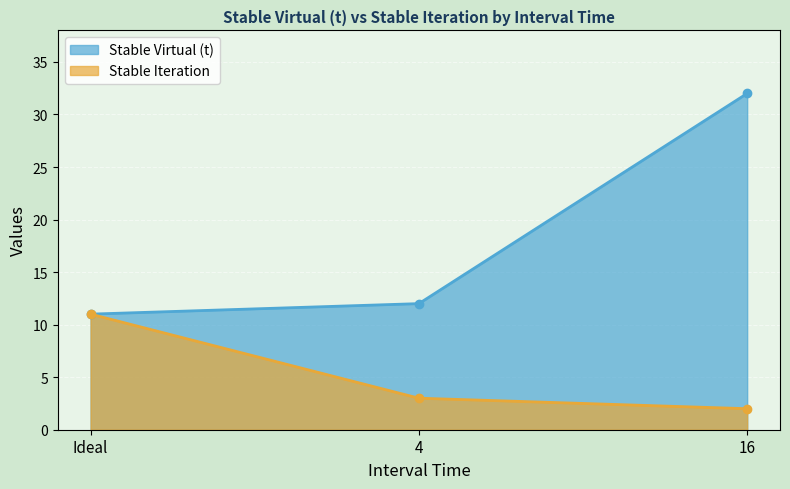

What is the difference between the Stable Virtual (t) values at Ideal and 4?

1